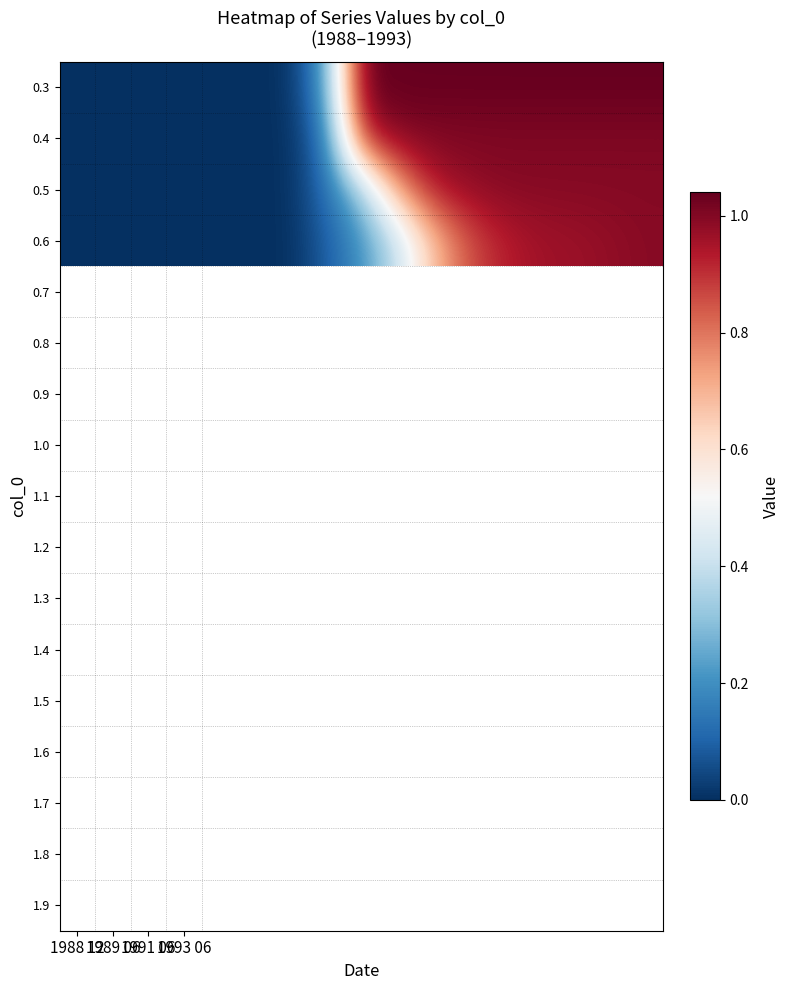

Reading left to right, list all the values displayed in this chart.

0.3: 0.0	0.0	0.0	0.0	0.0	0.0	0.0	0.2	1.0	1.0	1.0	1.0	1.0	1.0	1.0	1.0	1.0
0.4: 0.0	0.0	0.0	0.0	0.0	0.0	0.0	0.1	0.9	1.0	1.0	1.0	1.0	1.0	1.0	1.0	1.0
0.5: 0.0	0.0	0.0	0.0	0.0	0.0	0.0	0.1	0.3	0.7	0.9	1.0	1.0	1.0	1.0	1.0	1.0
0.6: 0.0	0.0	0.0	0.0	0.0	0.0	0.0	0.1	0.2	0.4	0.7	0.9	0.9	1.0	1.0	1.0	1.0